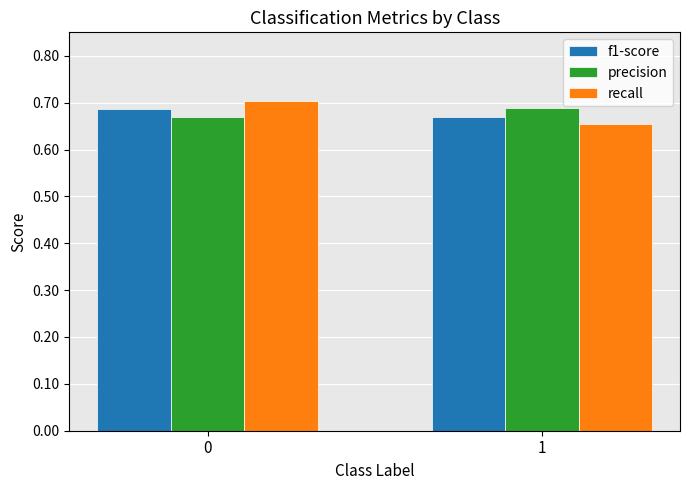

Count the precision values in the range 0 to 1.

2